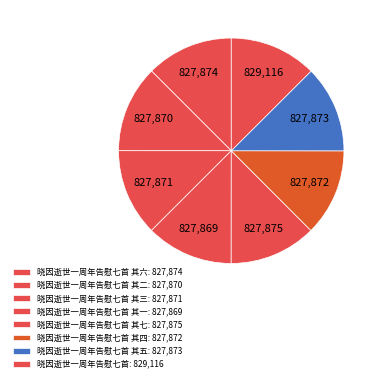

How many slices are in this pie chart?

8